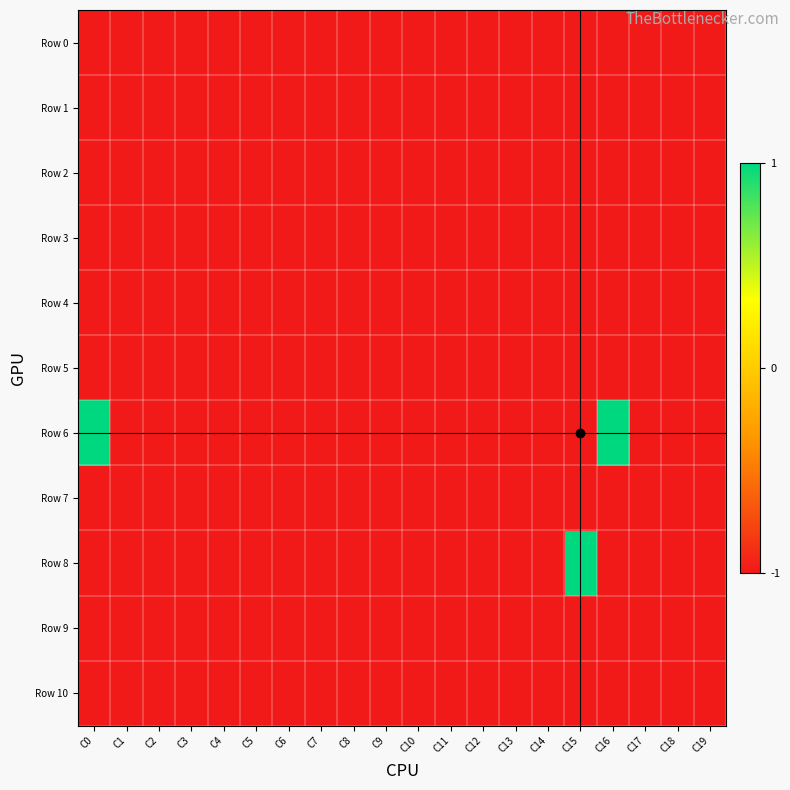

Reading left to right, extract all data points from this chart.

Row 0: C0=-1	C1=-1	C2=-1	C3=-1	C4=-1	C5=-1	C6=-1	C7=-1	C8=-1	C9=-1	C10=-1	C11=-1	C12=-1	C13=-1	C14=-1	C15=-1	C16=-1	C17=-1	C18=-1	C19=-1
Row 1: C0=-1	C1=-1	C2=-1	C3=-1	C4=-1	C5=-1	C6=-1	C7=-1	C8=-1	C9=-1	C10=-1	C11=-1	C12=-1	C13=-1	C14=-1	C15=-1	C16=-1	C17=-1	C18=-1	C19=-1
Row 2: C0=-1	C1=-1	C2=-1	C3=-1	C4=-1	C5=-1	C6=-1	C7=-1	C8=-1	C9=-1	C10=-1	C11=-1	C12=-1	C13=-1	C14=-1	C15=-1	C16=-1	C17=-1	C18=-1	C19=-1
Row 3: C0=-1	C1=-1	C2=-1	C3=-1	C4=-1	C5=-1	C6=-1	C7=-1	C8=-1	C9=-1	C10=-1	C11=-1	C12=-1	C13=-1	C14=-1	C15=-1	C16=-1	C17=-1	C18=-1	C19=-1
Row 4: C0=-1	C1=-1	C2=-1	C3=-1	C4=-1	C5=-1	C6=-1	C7=-1	C8=-1	C9=-1	C10=-1	C11=-1	C12=-1	C13=-1	C14=-1	C15=-1	C16=-1	C17=-1	C18=-1	C19=-1
Row 5: C0=-1	C1=-1	C2=-1	C3=-1	C4=-1	C5=-1	C6=-1	C7=-1	C8=-1	C9=-1	C10=-1	C11=-1	C12=-1	C13=-1	C14=-1	C15=-1	C16=-1	C17=-1	C18=-1	C19=-1
Row 6: C0=1	C1=-1	C2=-1	C3=-1	C4=-1	C5=-1	C6=-1	C7=-1	C8=-1	C9=-1	C10=-1	C11=-1	C12=-1	C13=-1	C14=-1	C15=-1	C16=1	C17=-1	C18=-1	C19=-1
Row 7: C0=-1	C1=-1	C2=-1	C3=-1	C4=-1	C5=-1	C6=-1	C7=-1	C8=-1	C9=-1	C10=-1	C11=-1	C12=-1	C13=-1	C14=-1	C15=-1	C16=-1	C17=-1	C18=-1	C19=-1
Row 8: C0=-1	C1=-1	C2=-1	C3=-1	C4=-1	C5=-1	C6=-1	C7=-1	C8=-1	C9=-1	C10=-1	C11=-1	C12=-1	C13=-1	C14=-1	C15=1	C16=-1	C17=-1	C18=-1	C19=-1
Row 9: C0=-1	C1=-1	C2=-1	C3=-1	C4=-1	C5=-1	C6=-1	C7=-1	C8=-1	C9=-1	C10=-1	C11=-1	C12=-1	C13=-1	C14=-1	C15=-1	C16=-1	C17=-1	C18=-1	C19=-1
Row 10: C0=-1	C1=-1	C2=-1	C3=-1	C4=-1	C5=-1	C6=-1	C7=-1	C8=-1	C9=-1	C10=-1	C11=-1	C12=-1	C13=-1	C14=-1	C15=-1	C16=-1	C17=-1	C18=-1	C19=-1